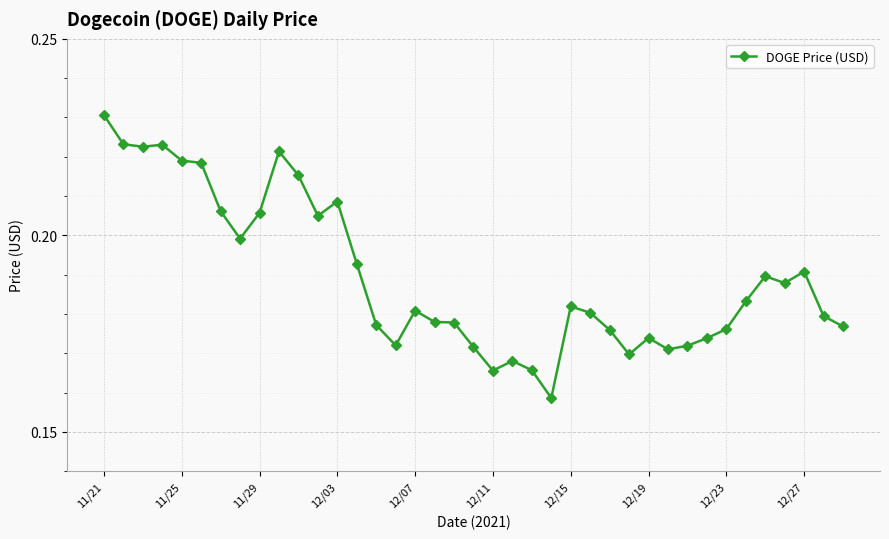

How many values are between 0 and 1?

39